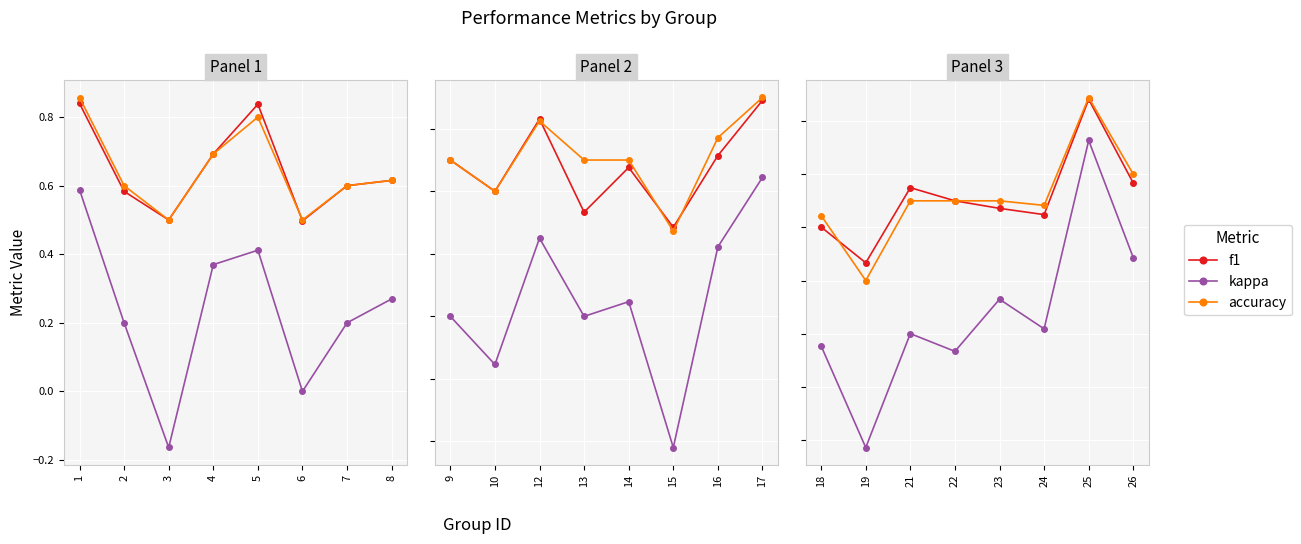

What is the greatest value displayed?

0.9